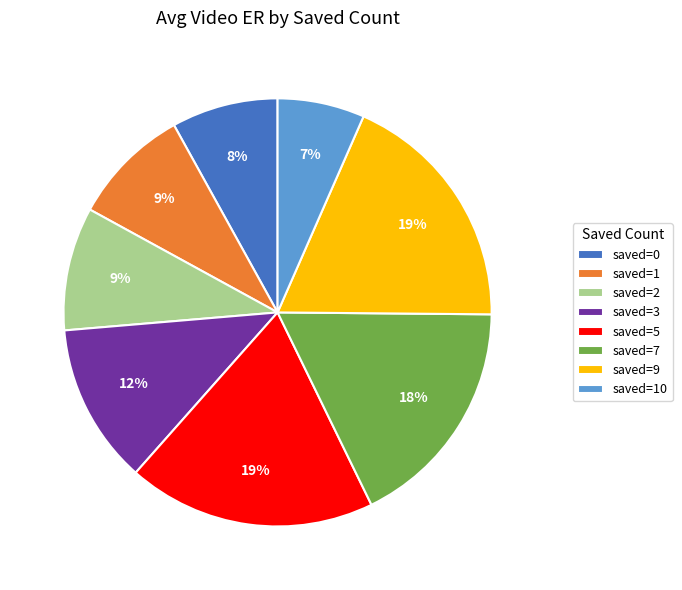

Approximately how many times larger is the value at saved=3 compared to saved=0?

1.5